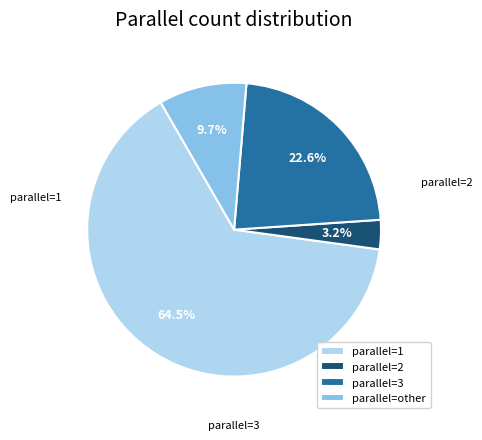

What is the largest slice in the pie chart?

parallel=1